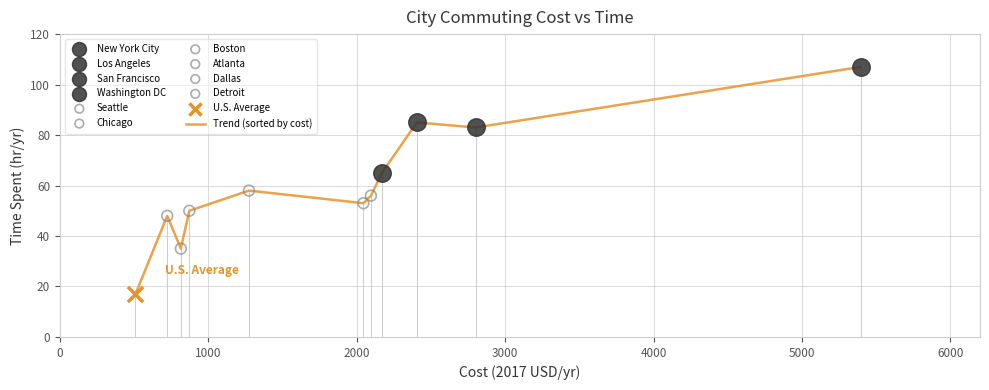

What is the greatest value displayed?

107